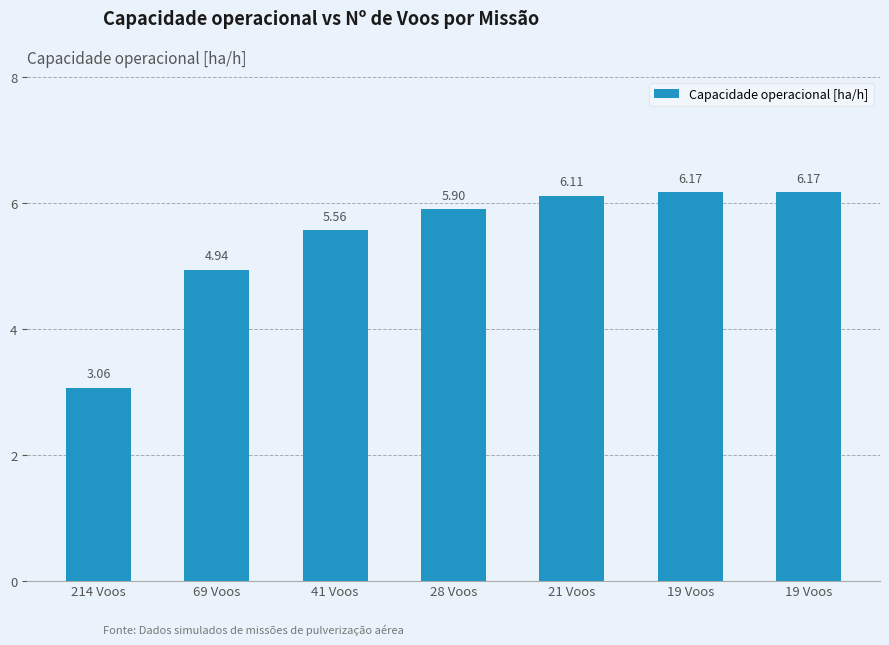

Rank the categories by value from highest to lowest.

19 Voos, 19 Voos, 21 Voos, 28 Voos, 41 Voos, 69 Voos, 214 Voos